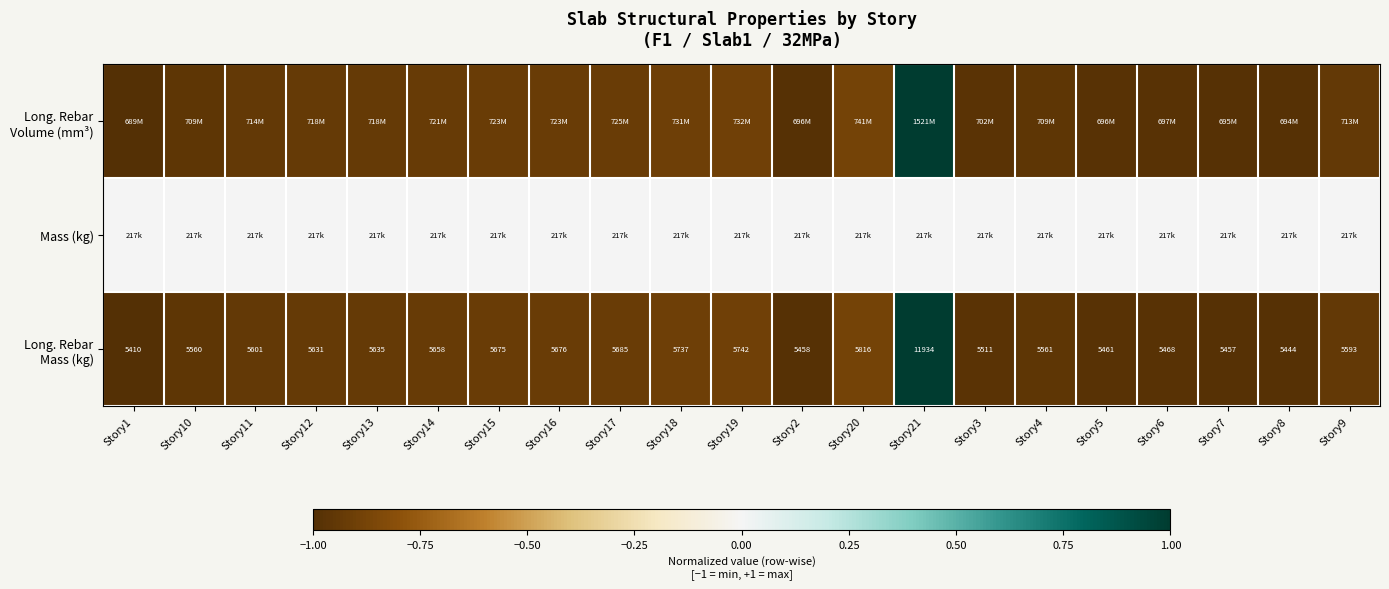

Which category has the lowest value across all series?

Story1